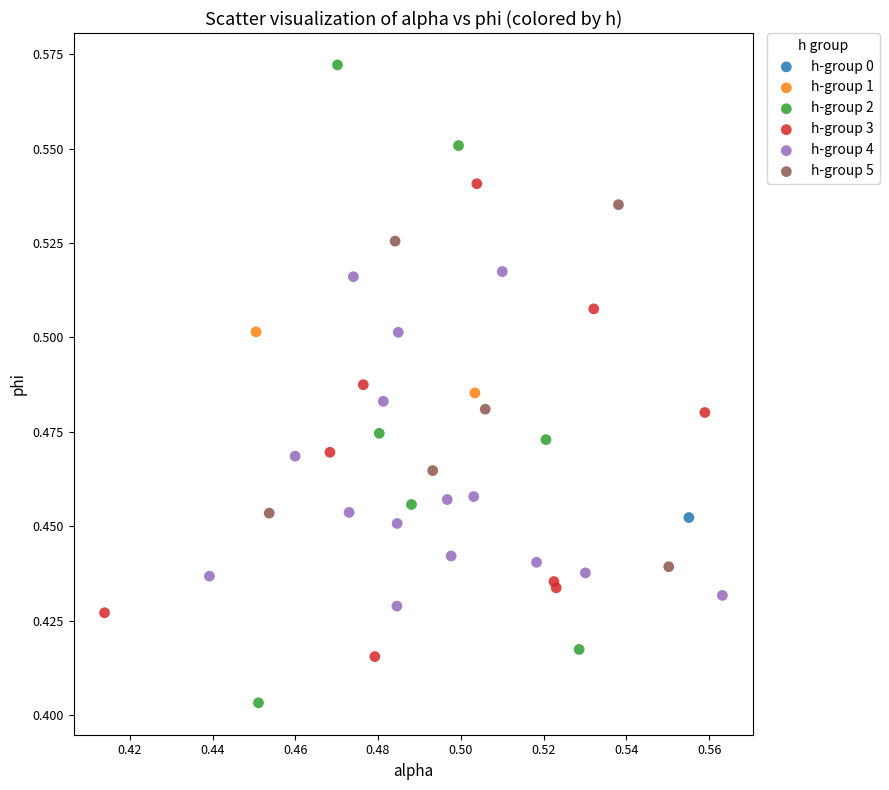

What are all the series names shown in the legend?

h-group 0, h-group 1, h-group 2, h-group 3, h-group 4, h-group 5